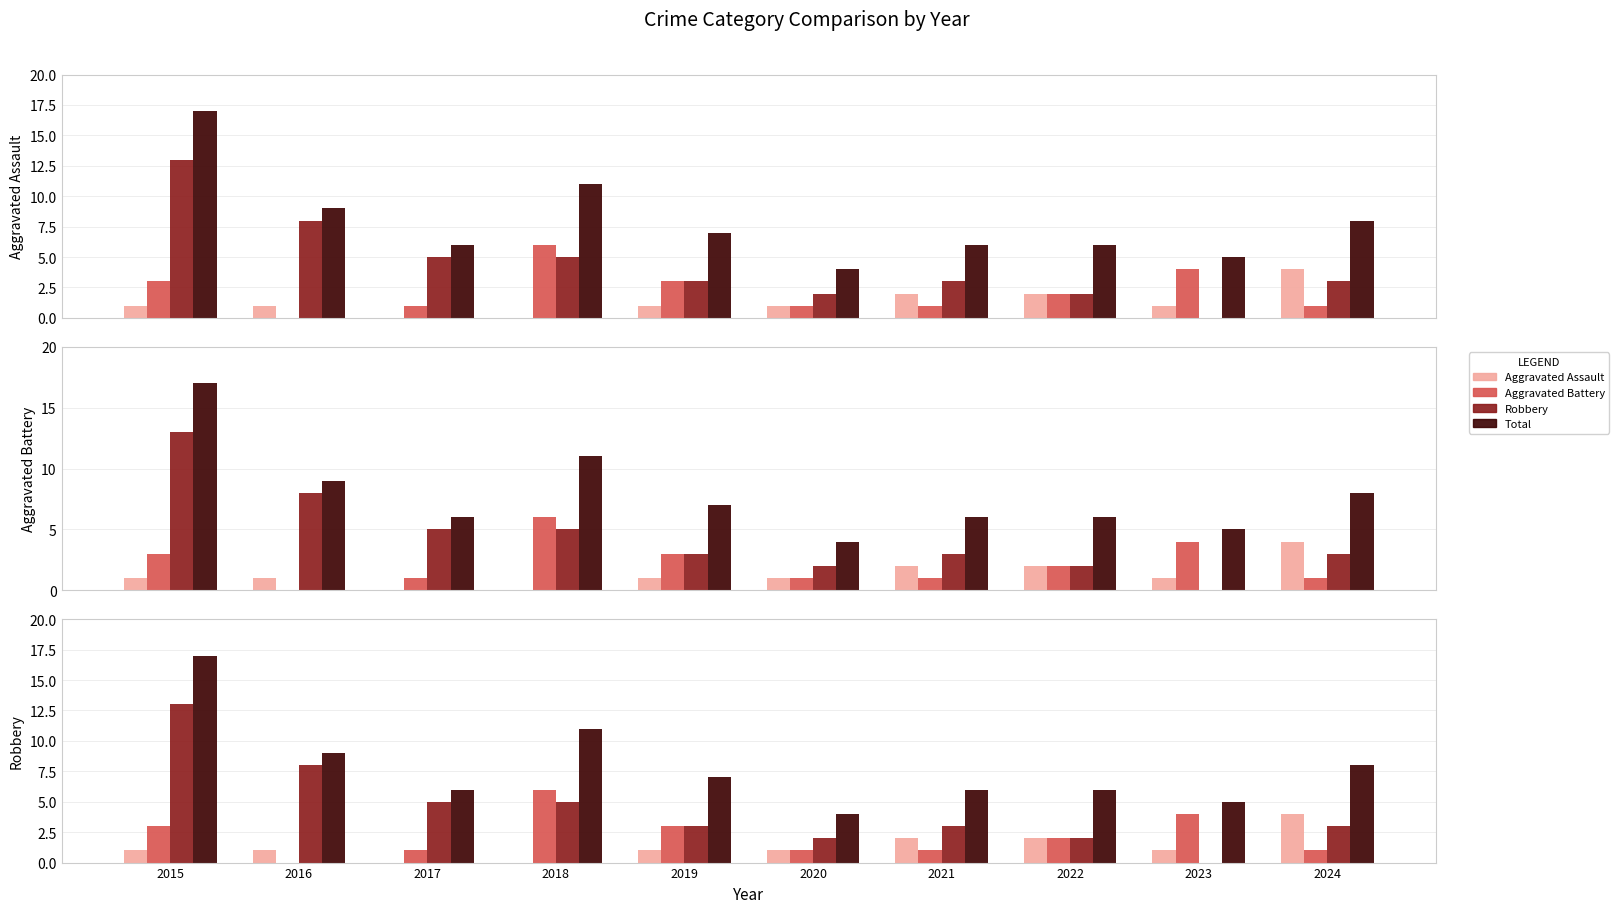

Is the value of Aggravated Assault at 2021 greater than the value of Total at 2016?

No